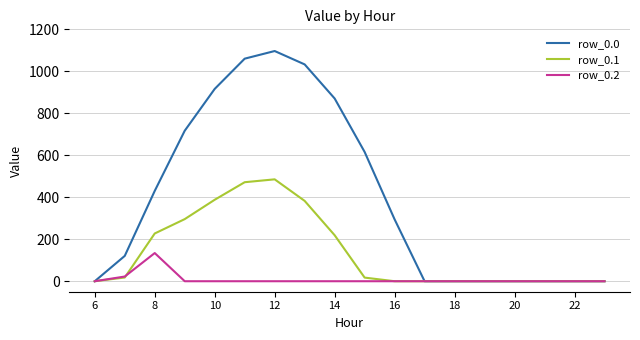

Which series has the largest total across all categories?

row_0.0